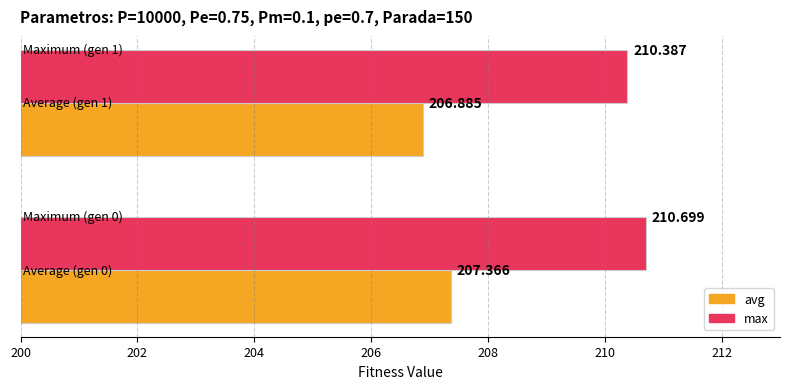

Which series has the largest total across all categories?

max